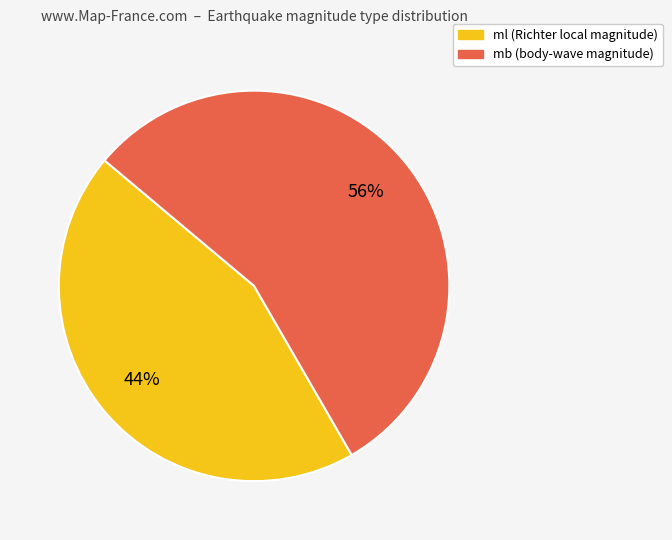

What percentage is the mb slice, to the nearest percent?

56%